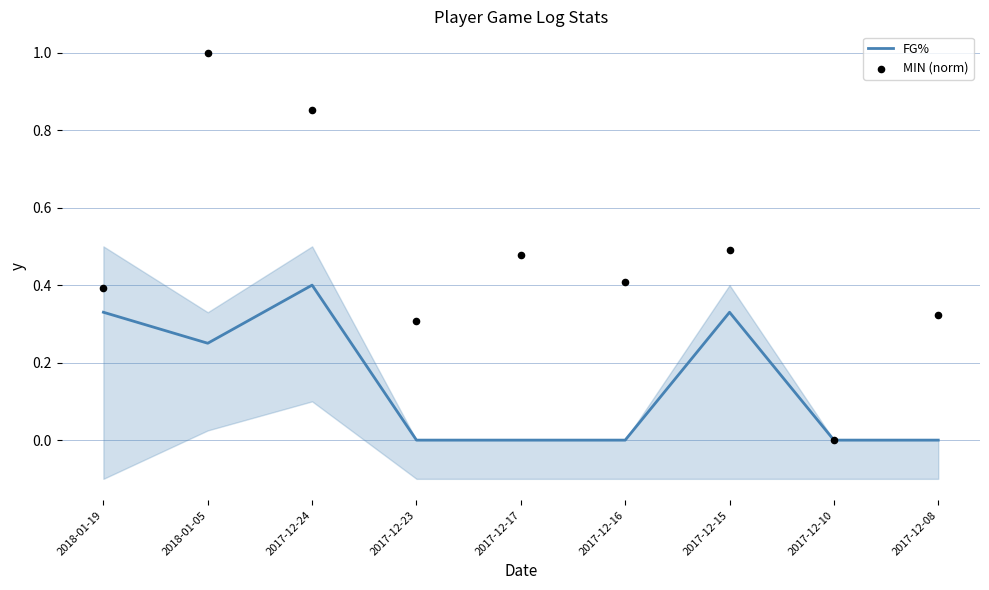

At which category is the sum across all series the highest?

2017-12-24